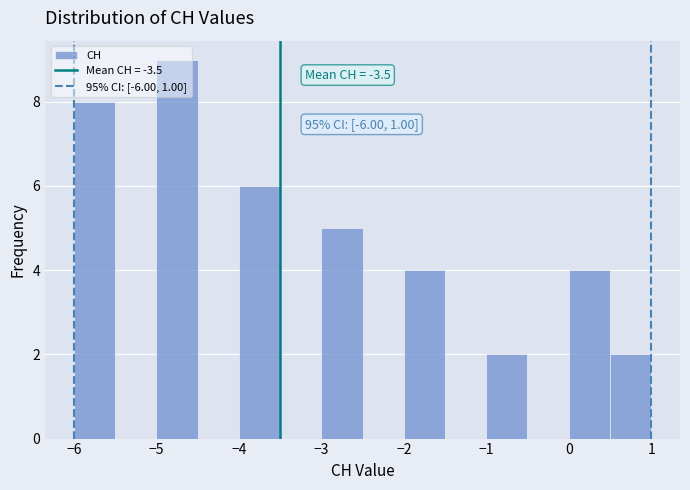

Over which range of the x-axis is the bar tallest?

-5.0 to -4.5